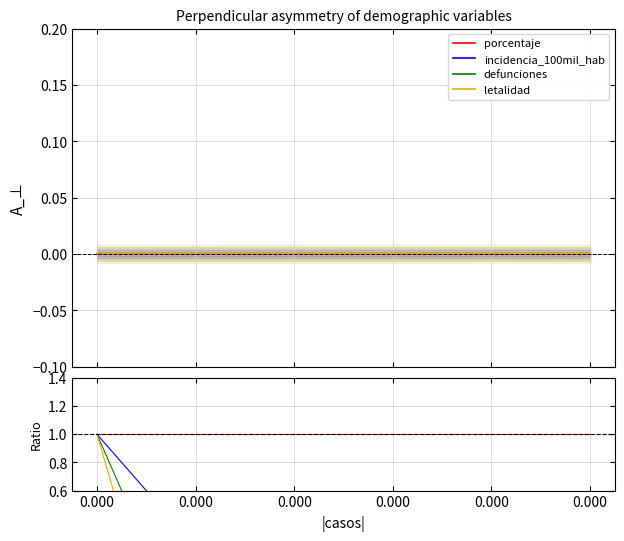

At how many categories does at least one series exceed 0?

7